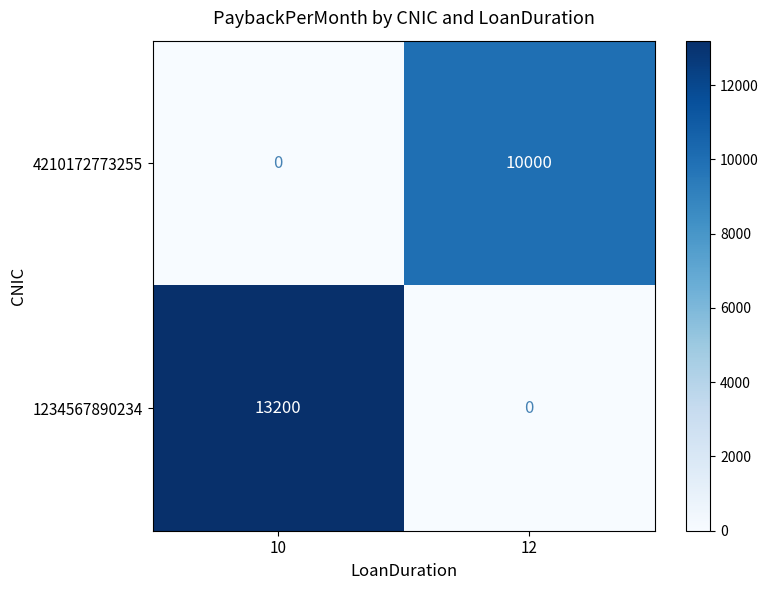

Between 10 and 12, which series saw the biggest shift?

1234567890234